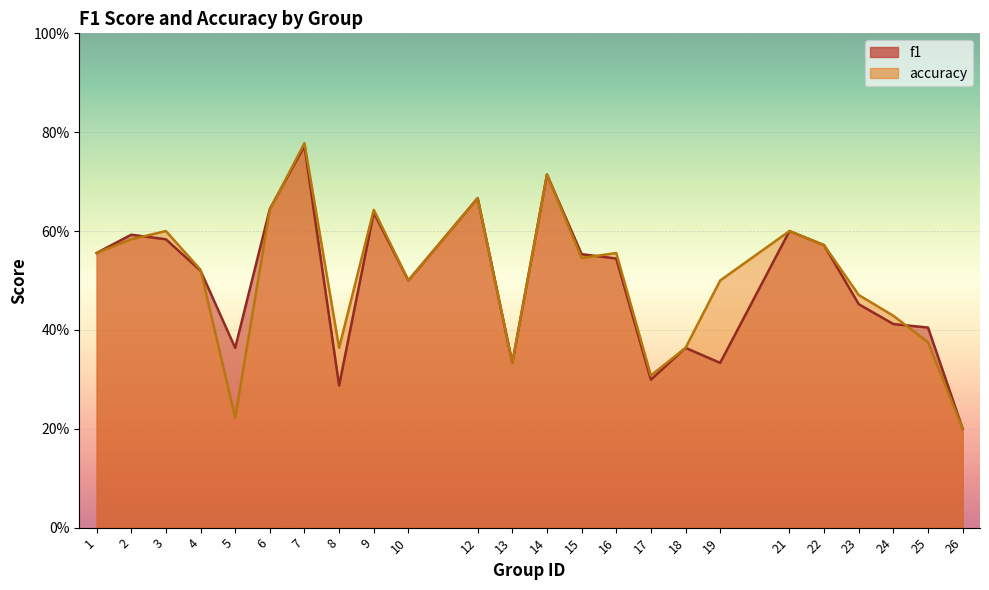

Is the value of accuracy at 13 greater than the value of f1 at 8?

Yes